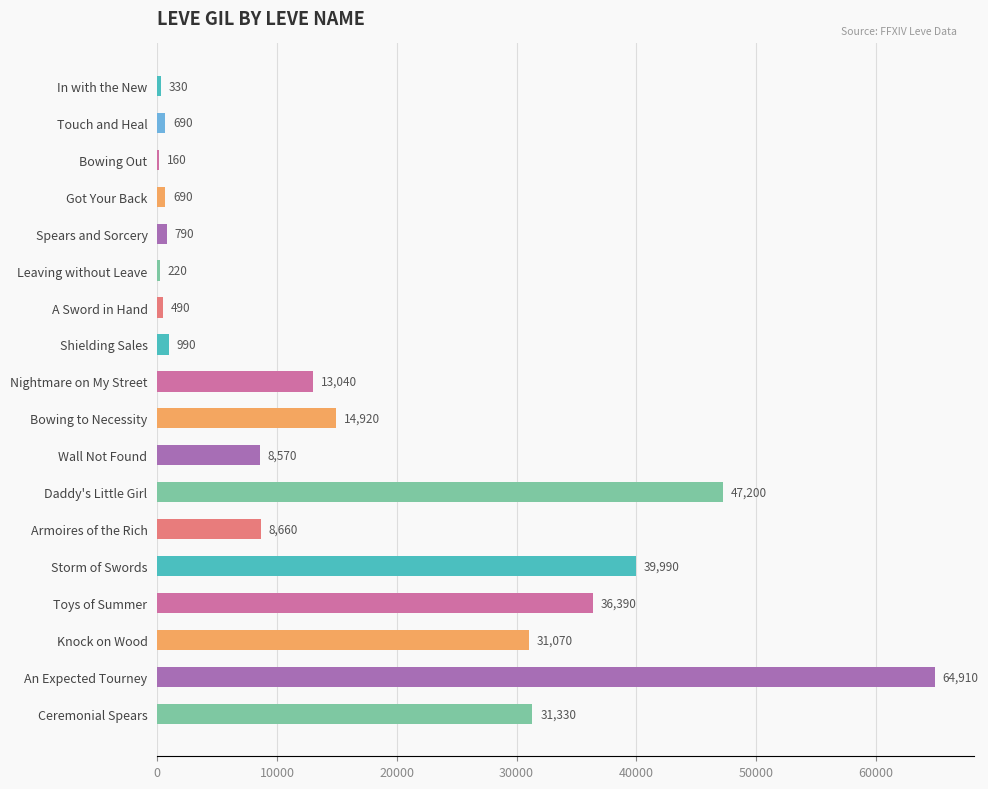

Which has a higher value, Bowing Out or Storm of Swords?

Storm of Swords